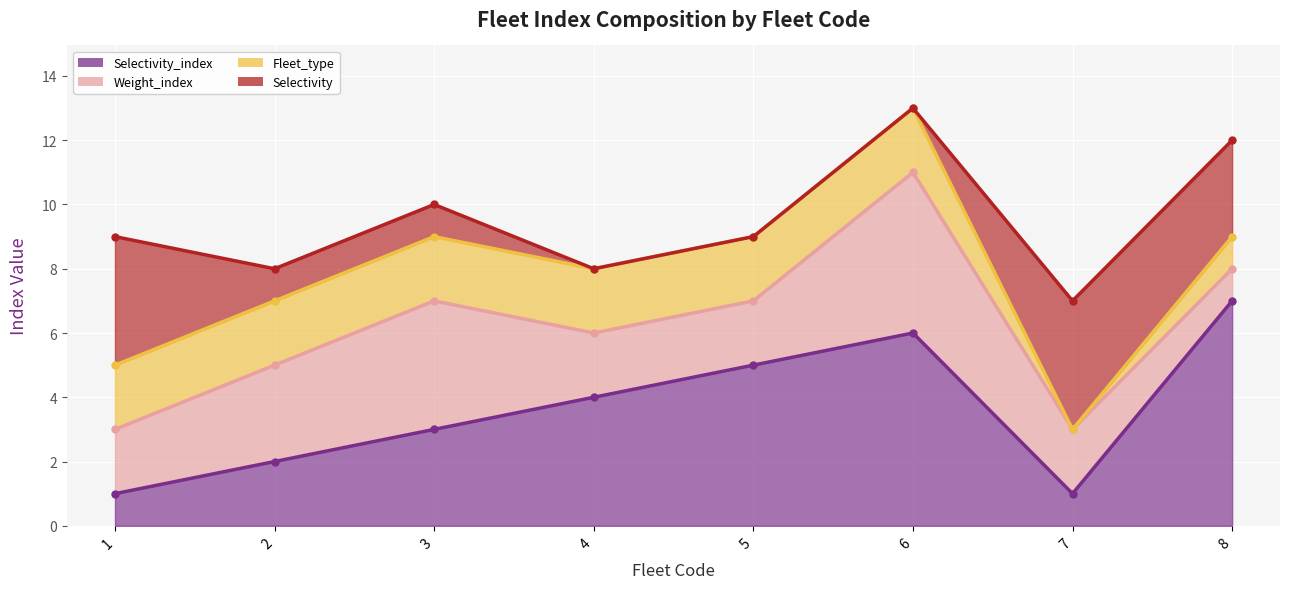

The Weight_index series shows 2 at 5. True or false?

True